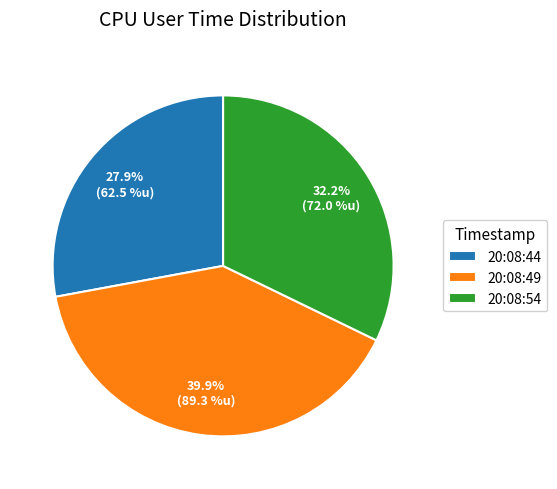

What portion of the pie excludes 20:08:54?

67.8%